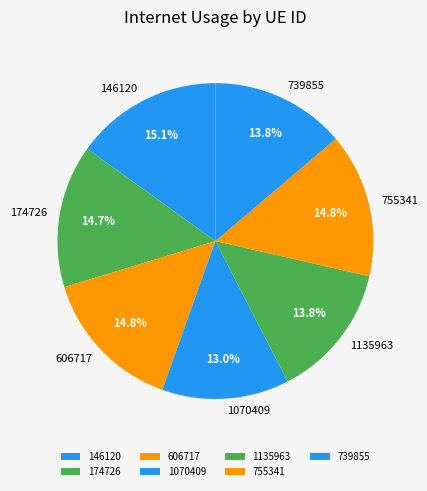

Which slice is the smallest?

1070409